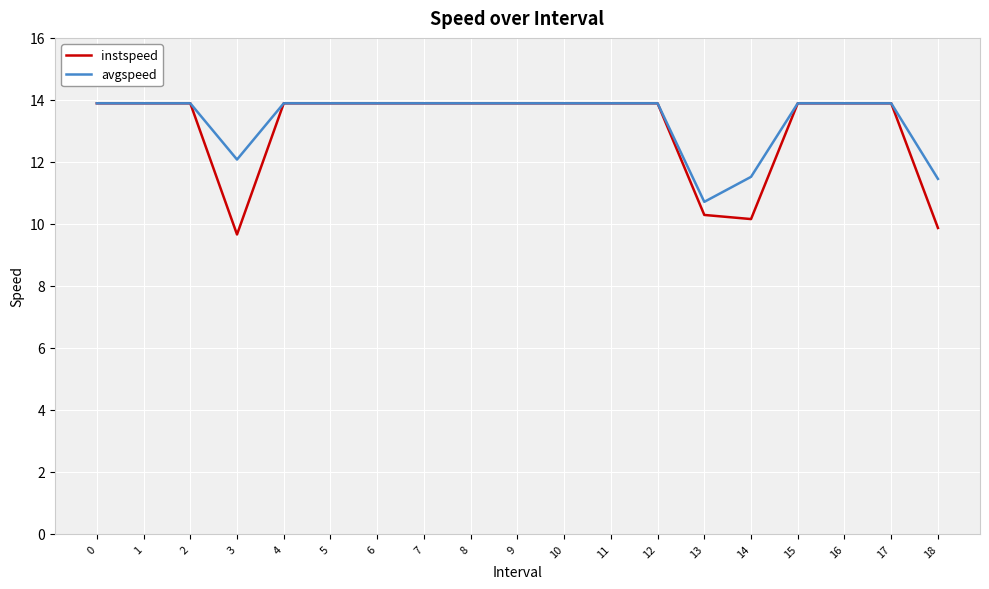

How many distinct data groups are displayed?

2